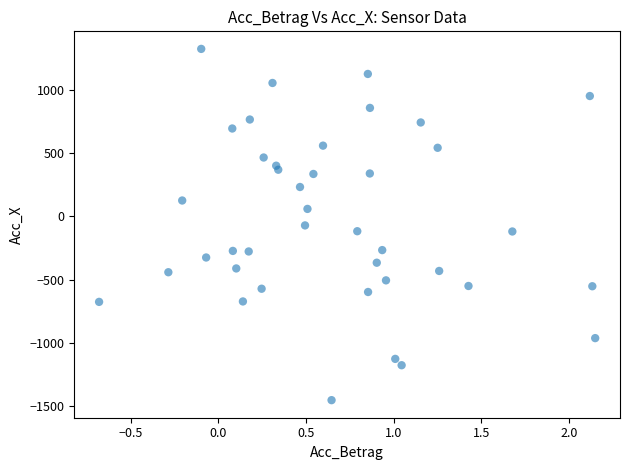

What is the range of X values (max minus min)?

2.8